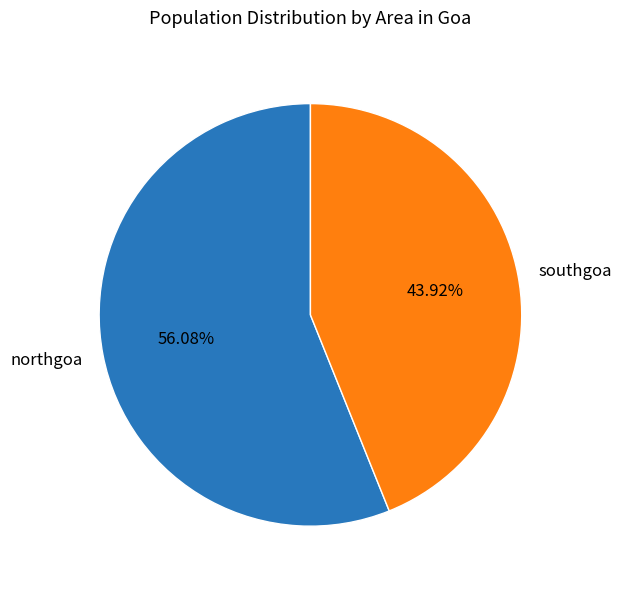

Is northgoa the majority of the pie?

Yes